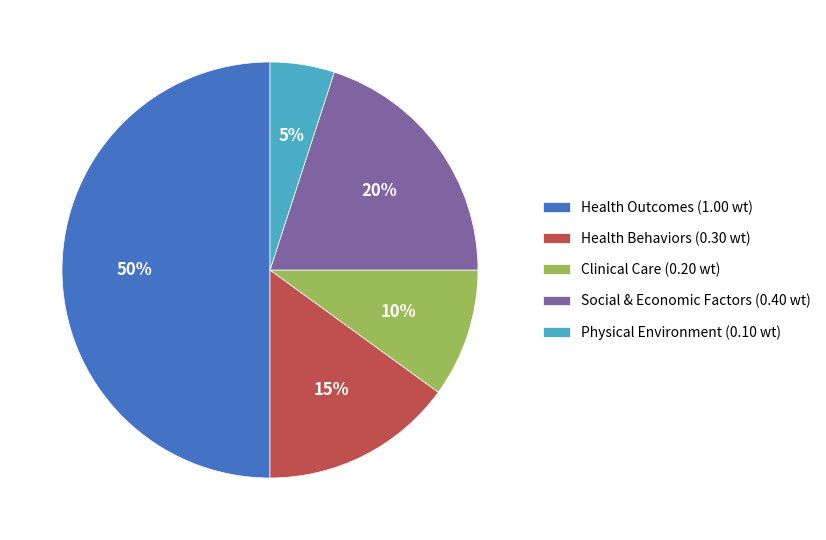

The Health Outcomes slice represents 27% of the pie. True or false?

False